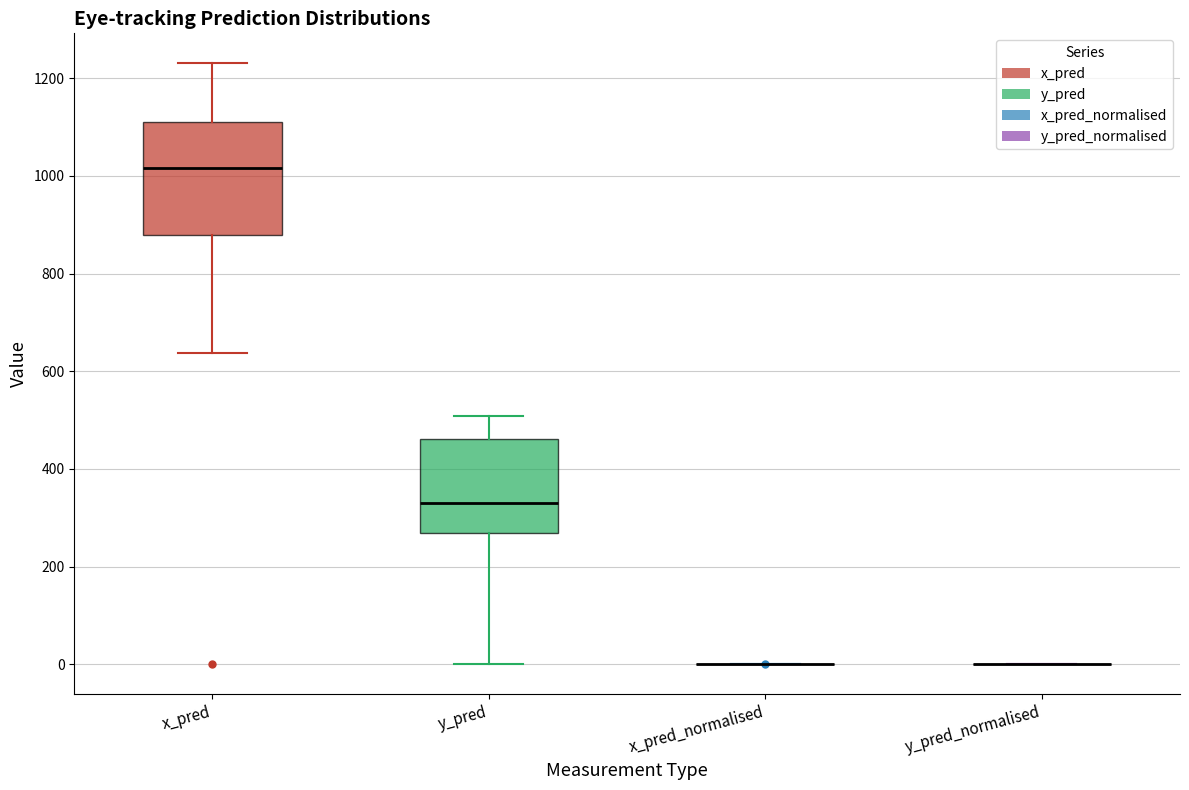

Comparing the boxes themselves (not the whiskers), which one is the tallest?

x_pred